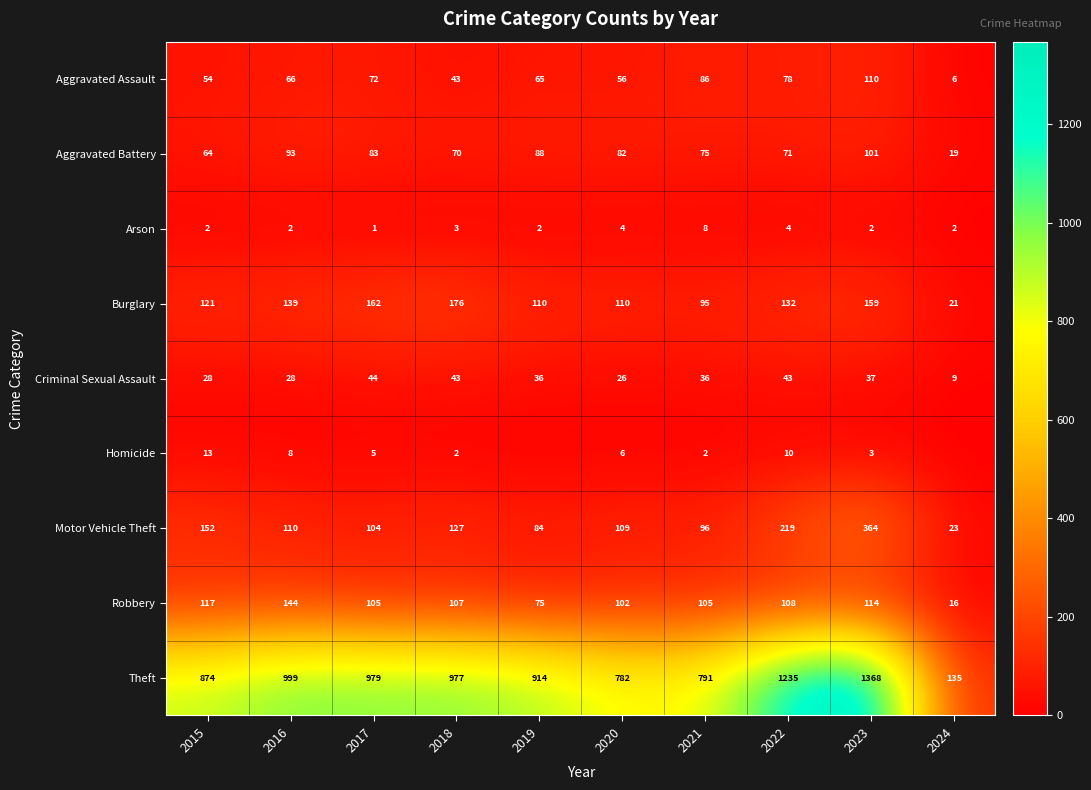

Which label corresponds to the largest value in the chart?

2023